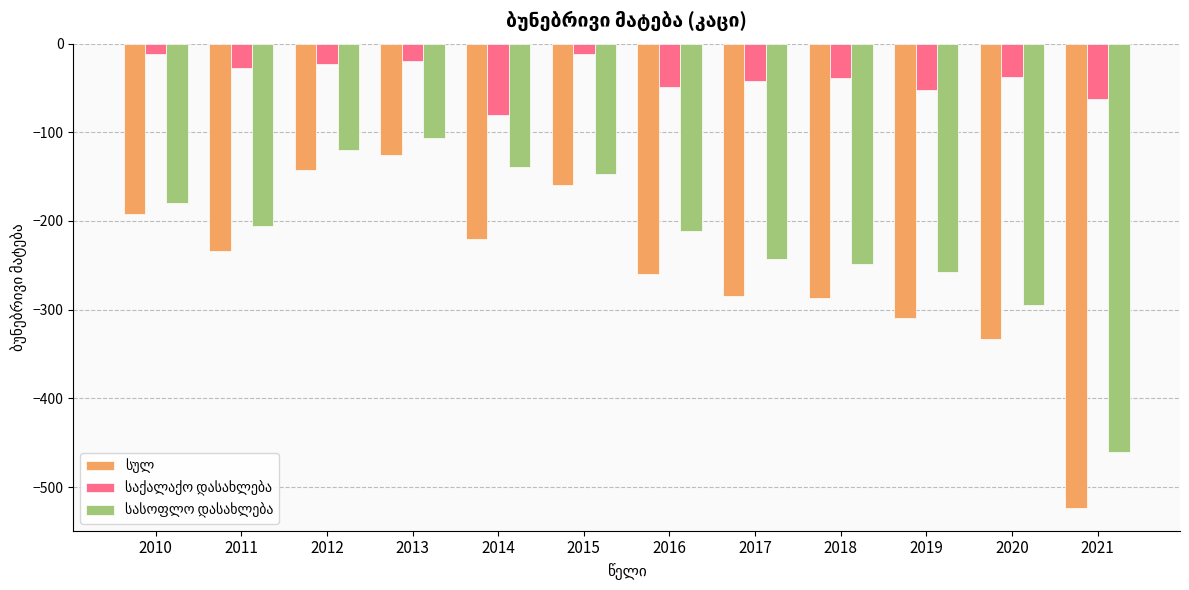

Which label corresponds to the smallest value in the chart?

2021